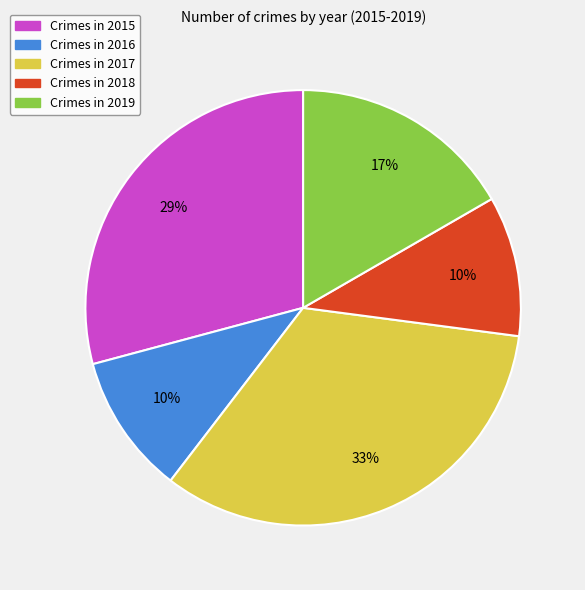

Approximately how many times larger is the value at Crimes in 2016 compared to Crimes in 2017?

0.3